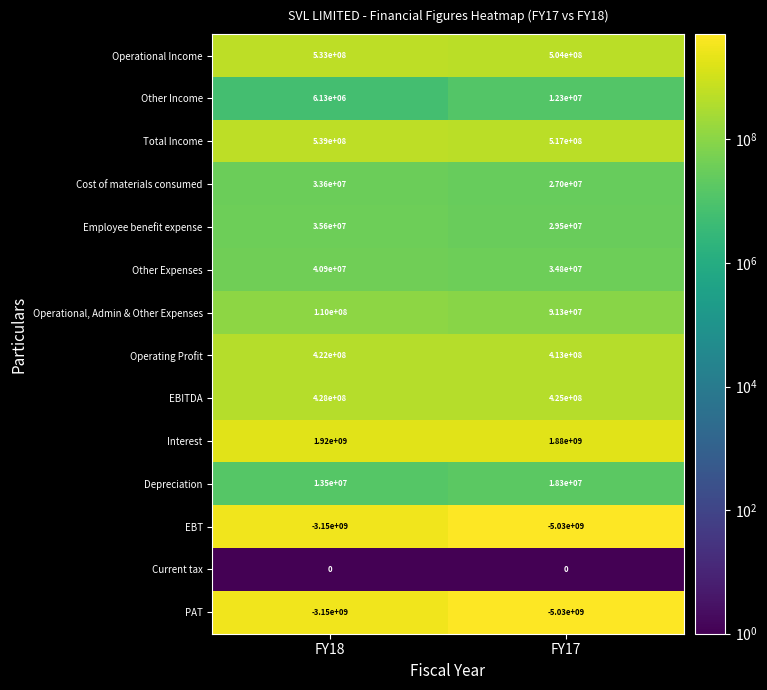

What value does the Cost of materials consumed series have at FY17, to the nearest 10?

27000000